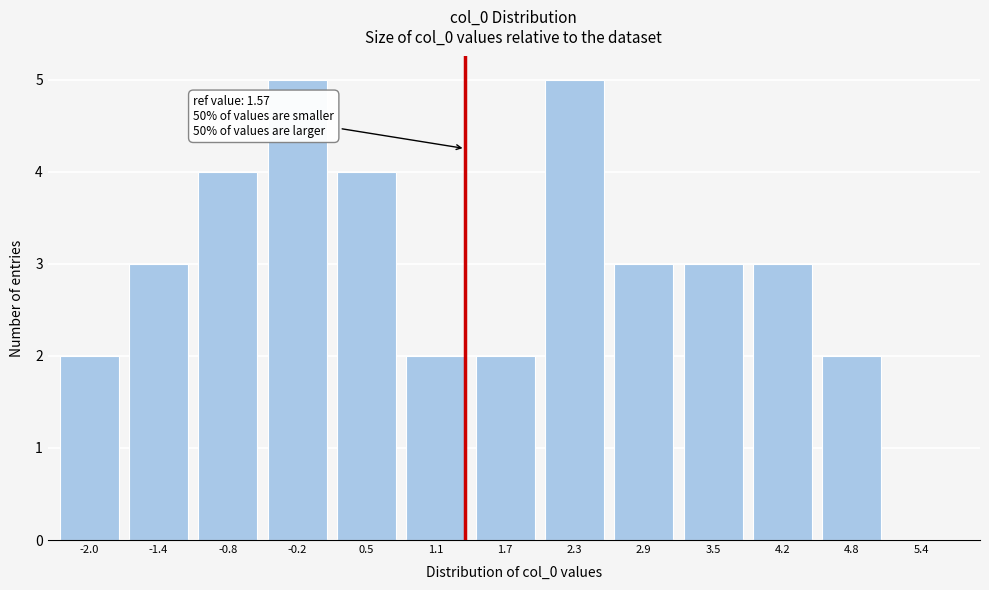

Reading right to left, transcribe all the data shown in this chart.

5.4=0	4.8=2	4.2=3	3.5=3	2.9=3	2.3=5	1.7=2	1.1=2	0.5=4	-0.2=5	-0.8=4	-1.4=3	-2.0=2